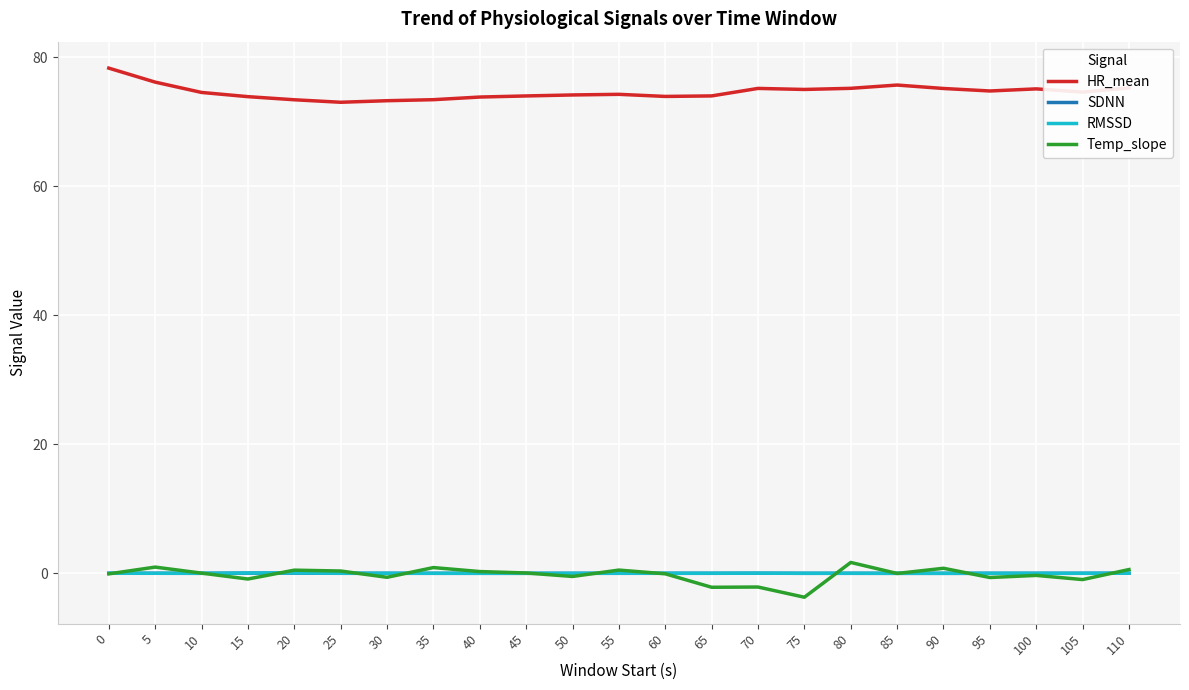

True or false: HR_mean and RMSSD intersect in this chart.

False